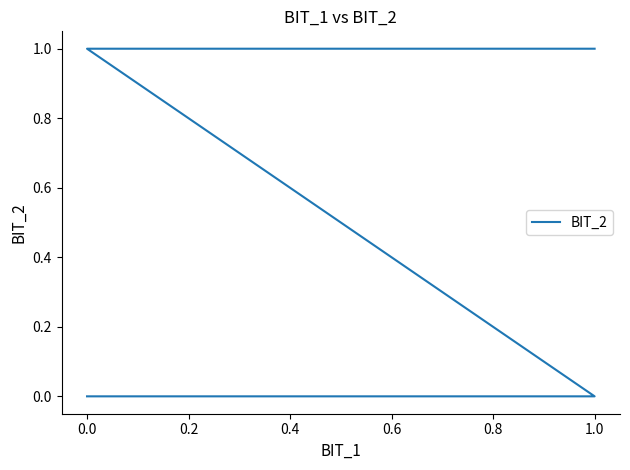

How many lines are shown in the chart?

1